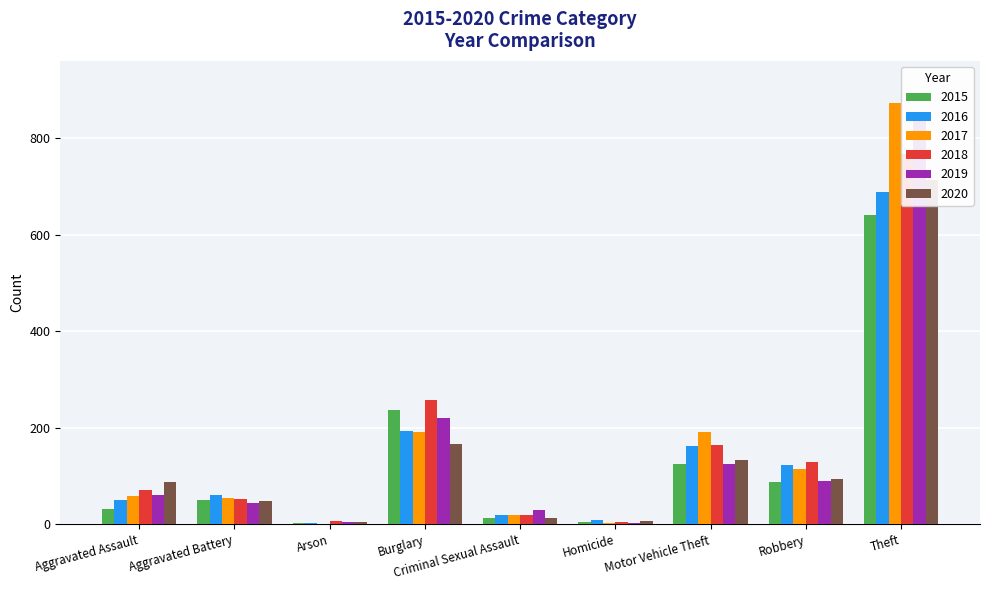

What is the maximum value shown in the chart?

873